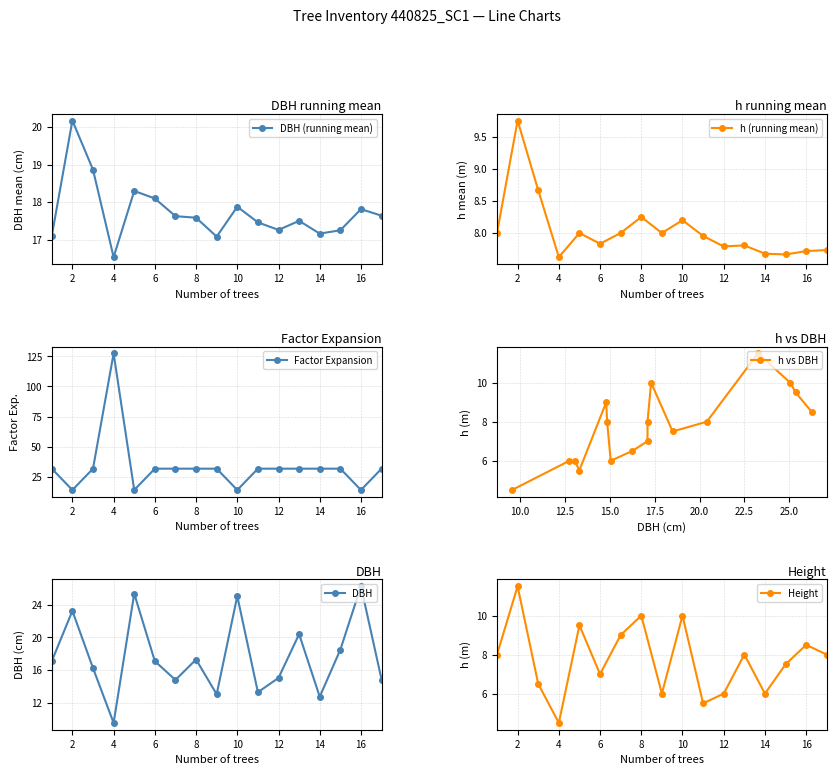

In DBH, how many points are lower than both neighbors (excluding endpoints)?

5